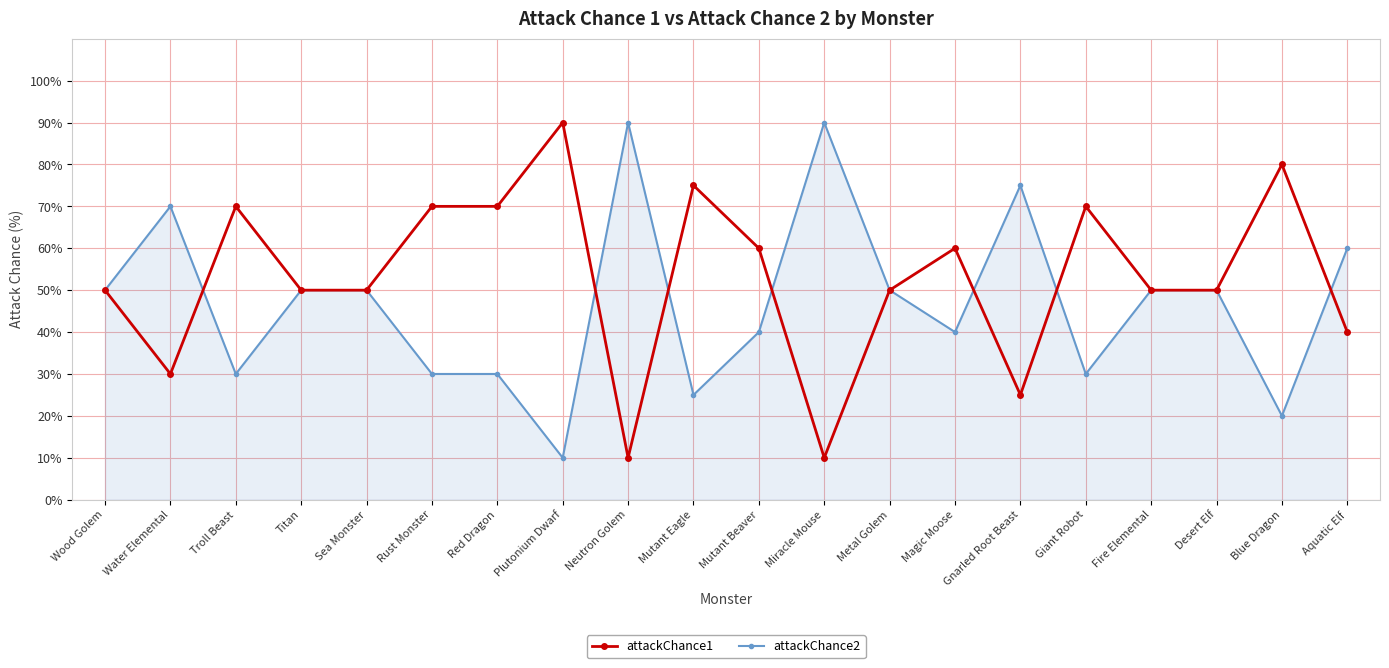

At Plutonium Dwarf, list the series in order from smallest to largest.

attackChance2, attackChance1